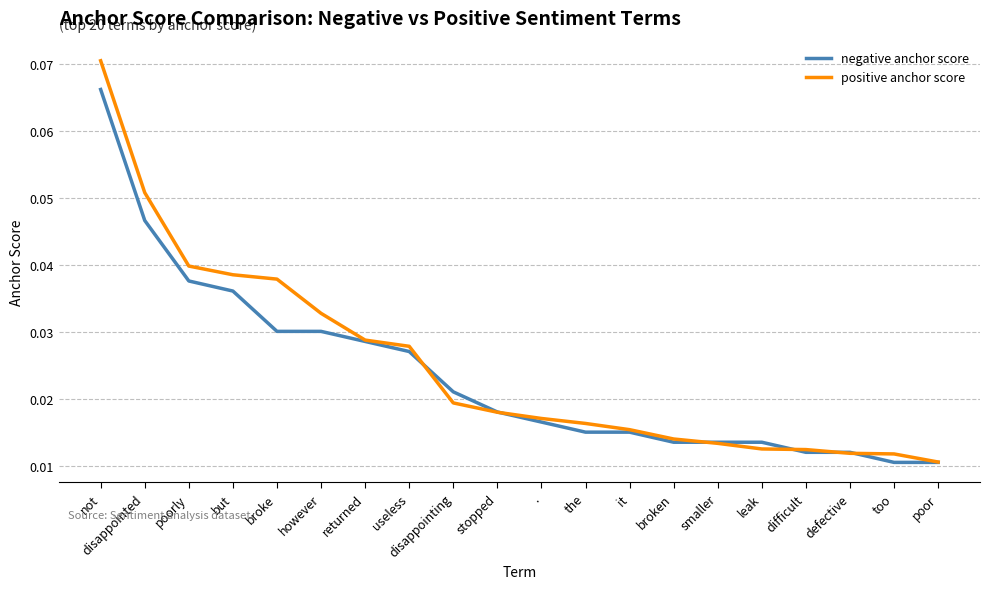

Which series changed the most between disappointed and leak?

positive anchor score